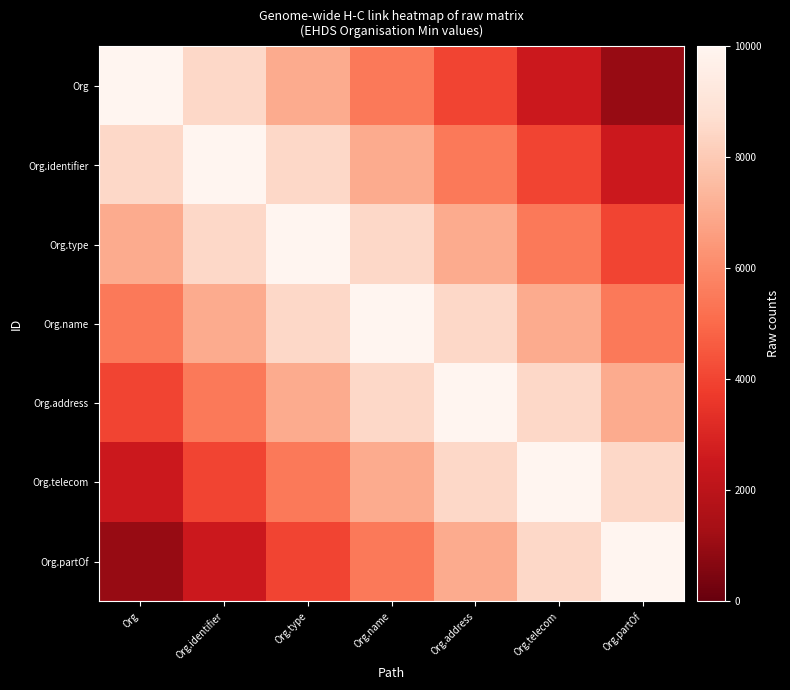

Reading right to left, list all the values displayed in this chart.

Org: Org.partOf=1000	Org.telecom=2500	Org.address=4000	Org.name=5500	Org.type=7000	Org.identifier=8500	Org=10000
Org.identifier: Org.partOf=2500	Org.telecom=4000	Org.address=5500	Org.name=7000	Org.type=8500	Org.identifier=10000	Org=8500
Org.type: Org.partOf=4000	Org.telecom=5500	Org.address=7000	Org.name=8500	Org.type=10000	Org.identifier=8500	Org=7000
Org.name: Org.partOf=5500	Org.telecom=7000	Org.address=8500	Org.name=10000	Org.type=8500	Org.identifier=7000	Org=5500
Org.address: Org.partOf=7000	Org.telecom=8500	Org.address=10000	Org.name=8500	Org.type=7000	Org.identifier=5500	Org=4000
Org.telecom: Org.partOf=8500	Org.telecom=10000	Org.address=8500	Org.name=7000	Org.type=5500	Org.identifier=4000	Org=2500
Org.partOf: Org.partOf=10000	Org.telecom=8500	Org.address=7000	Org.name=5500	Org.type=4000	Org.identifier=2500	Org=1000